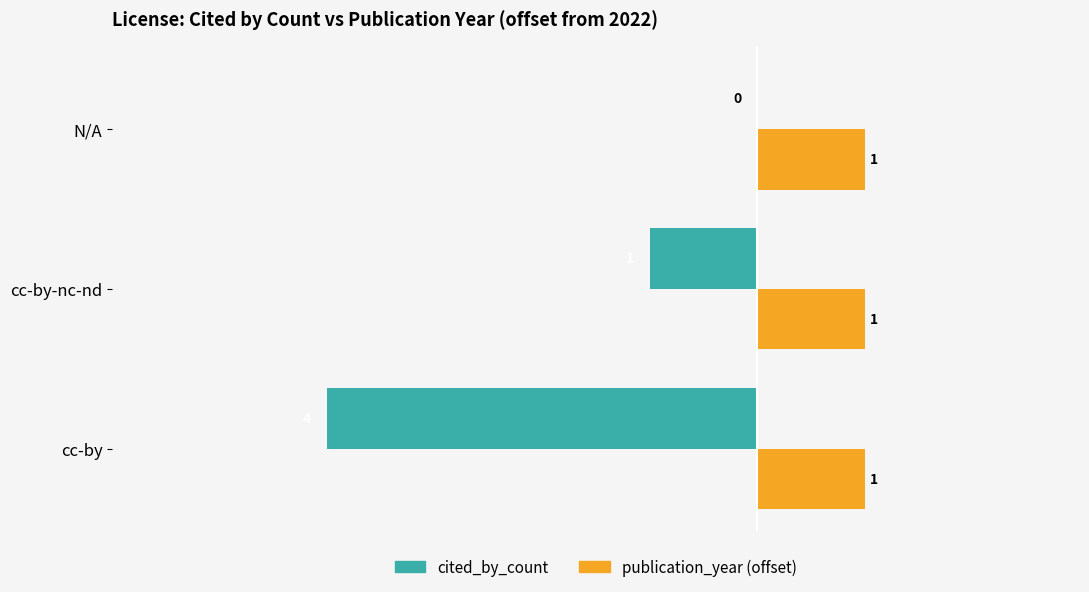

At which category is the sum across all series the highest?

N/A